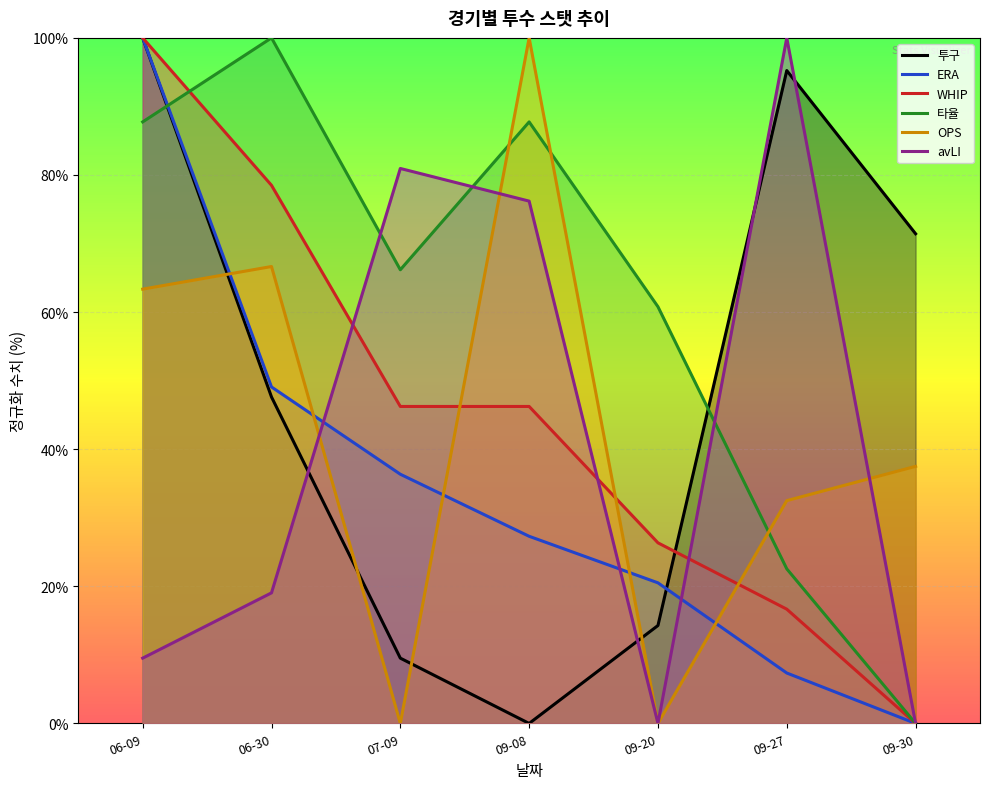

What is the difference between the WHIP values at 06-30 and 09-27?

61.8